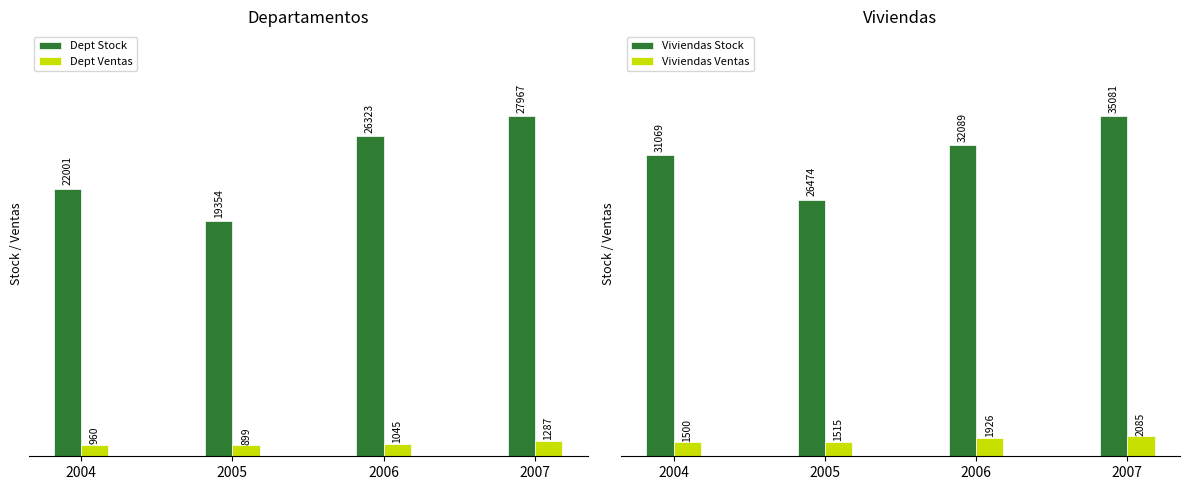

What is the difference between the maximum and minimum values in the Dept Ventas series?

388